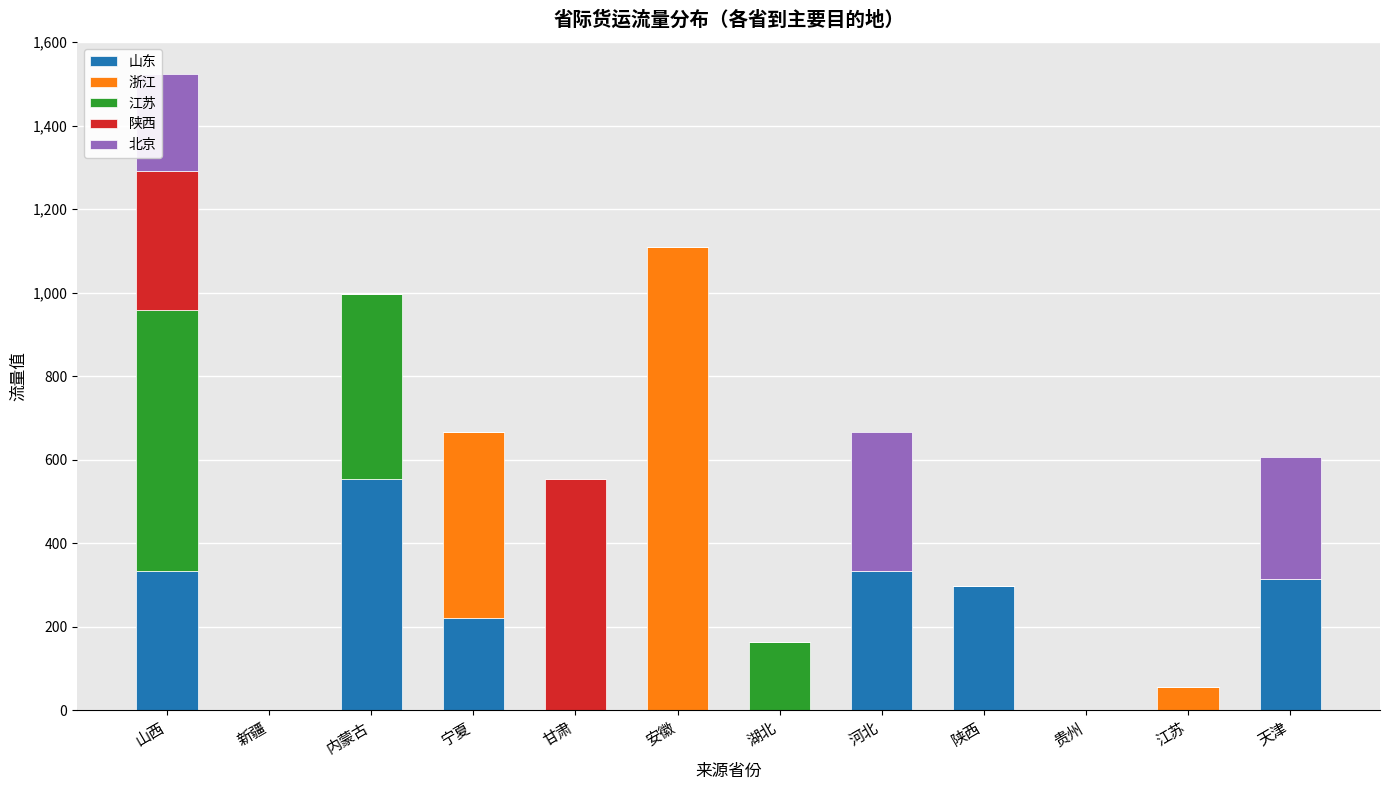

What are all the series names shown in the legend?

山东, 浙江, 江苏, 陕西, 北京